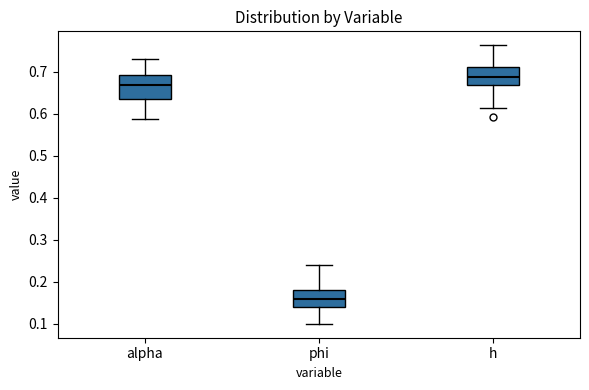

Reading left to right, transcribe this box plot: for each box, give where its median line is, the range the box spans, and where its two whiskers end, as read against the y-axis. The values are not printed on the chart, so give them approximately, as read against the axis.

alpha: median 0.67, box 0.63 to 0.69, whiskers 0.59 to 0.73
phi: median 0.16, box 0.14 to 0.18, whiskers 0.10 to 0.24
h: median 0.69, box 0.67 to 0.71, whiskers 0.61 to 0.76